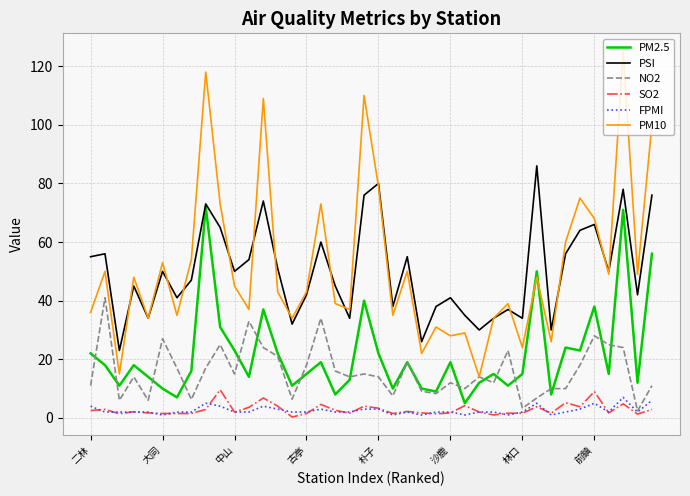

Which series has the largest range (max minus min)?

PM10